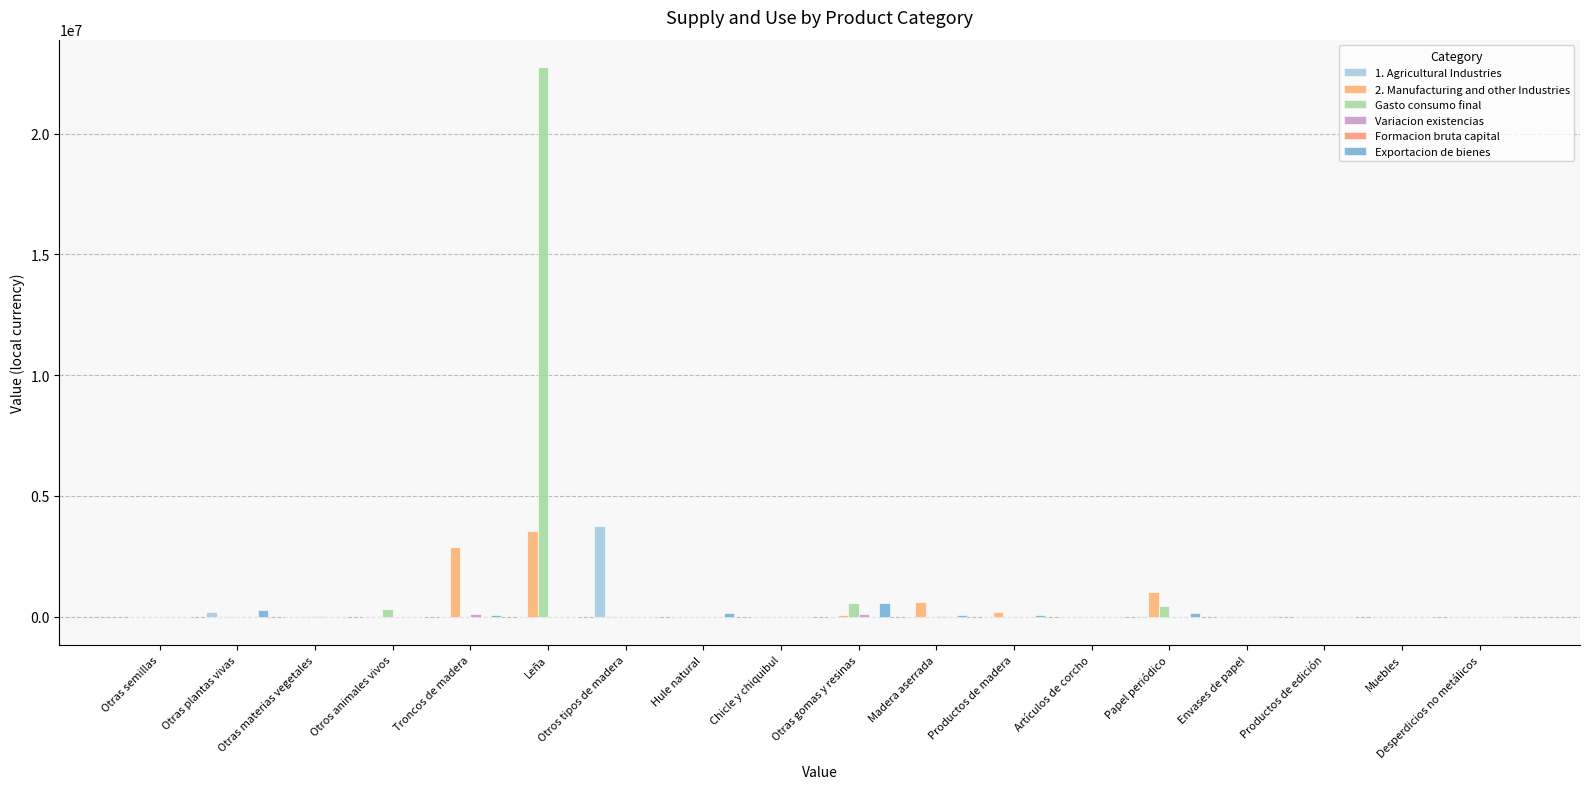

Count the number of data series in this chart.

6